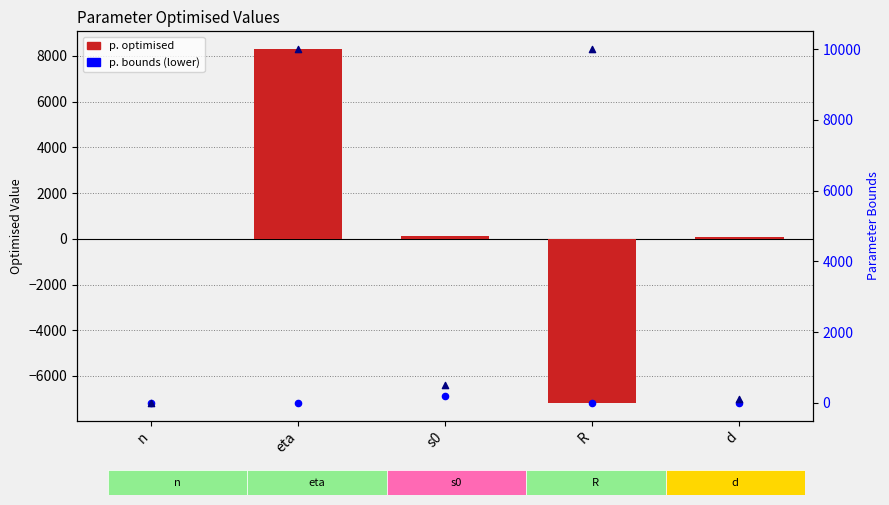

Is the value of p. optimised at n greater than the value of p. bounds (lower) at eta?

Yes